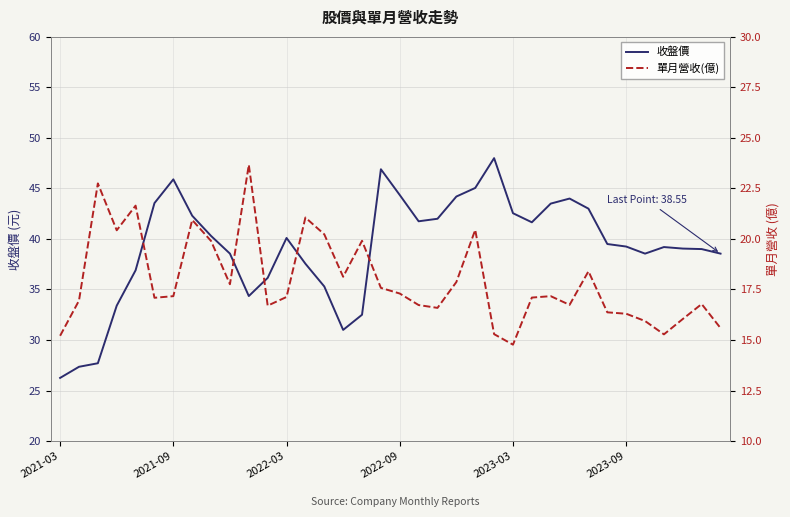

How many data points in 收盤價 are above 39?

21